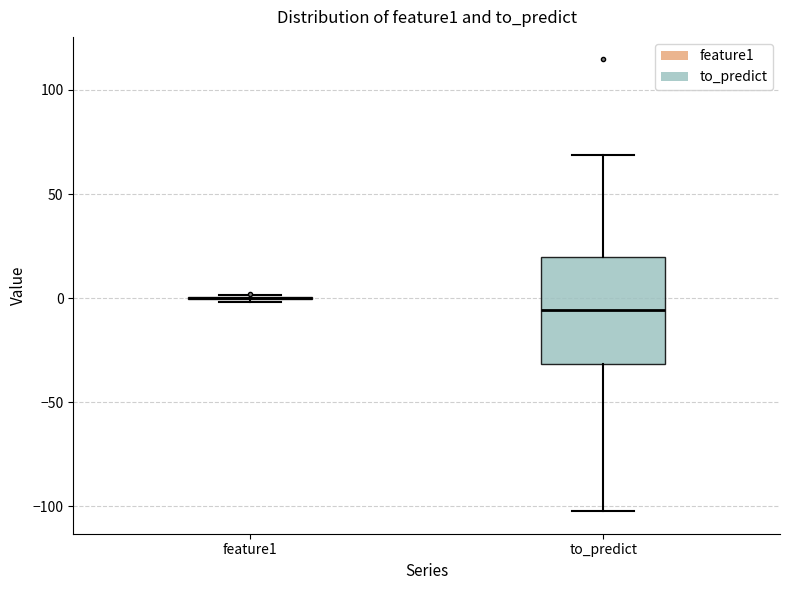

Which box is the tallest, from its lower edge to its upper edge?

to_predict